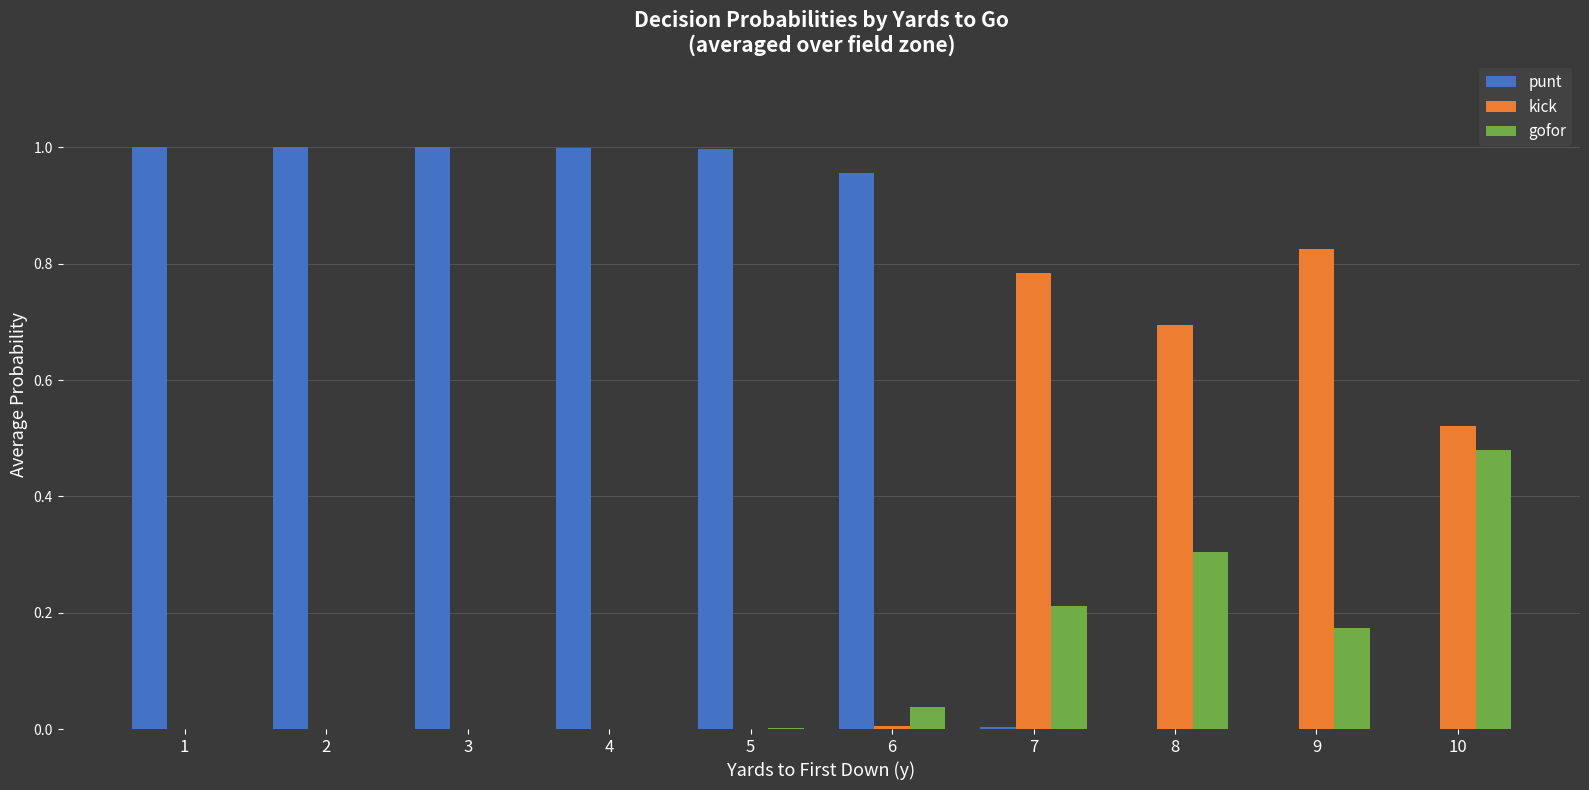

Are the bars horizontal?

No